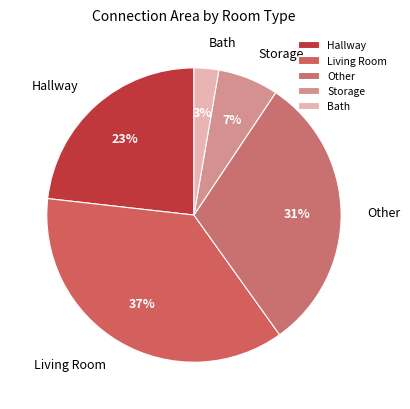

How many segments does this pie chart have?

5